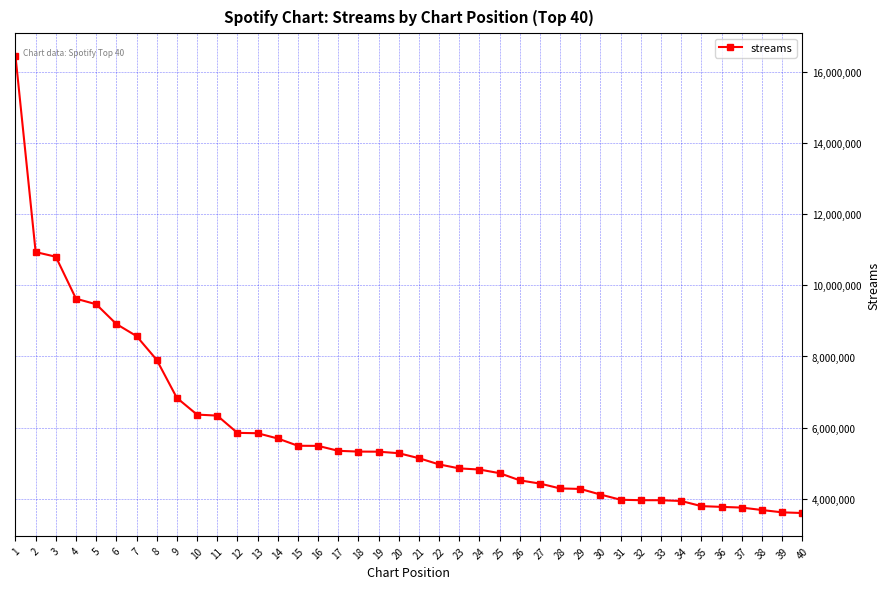

What is the sum of all values?

235970099